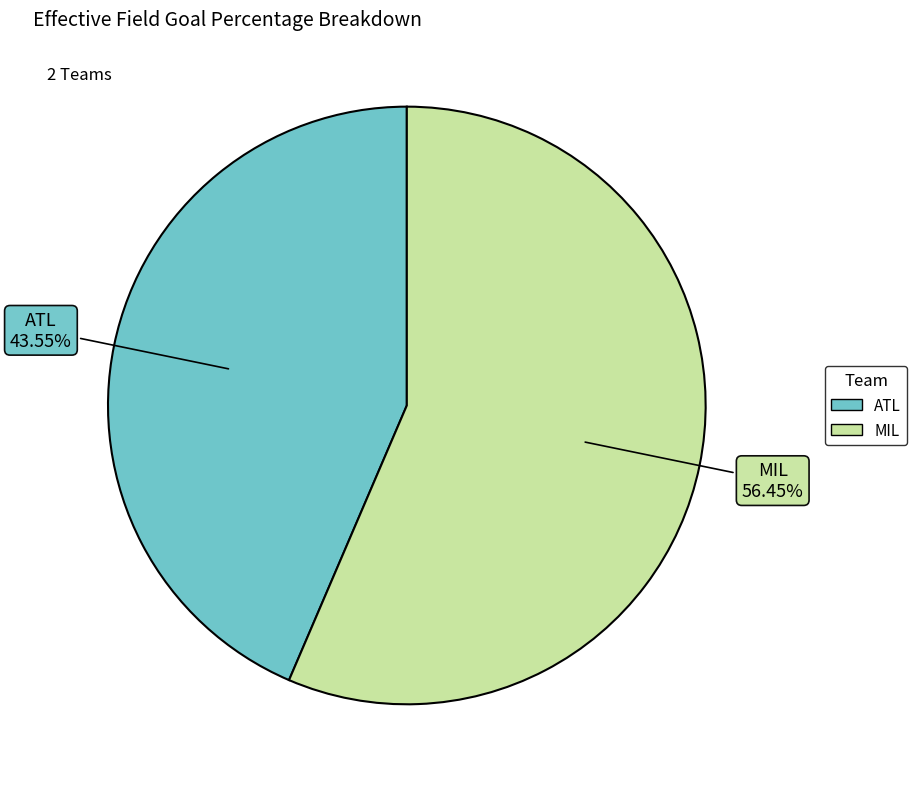

Do MIL and ATL together represent more than half of the pie?

Yes